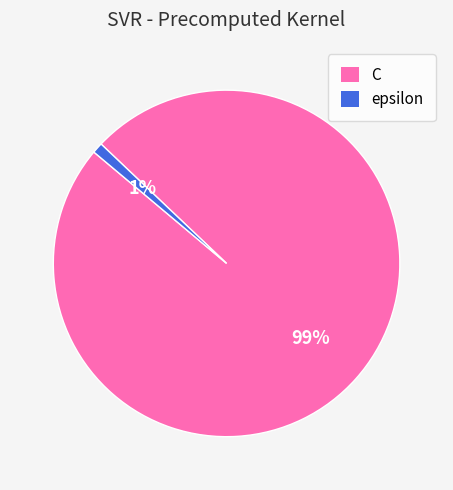

Which category accounts for the majority?

C